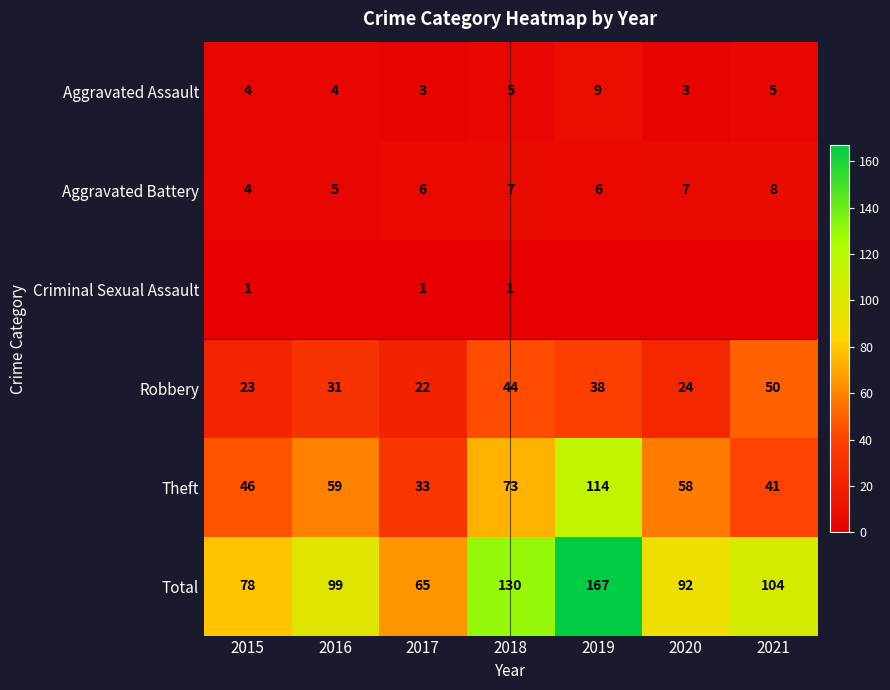

Is it true that Aggravated Battery equals 2 at 2020?

False